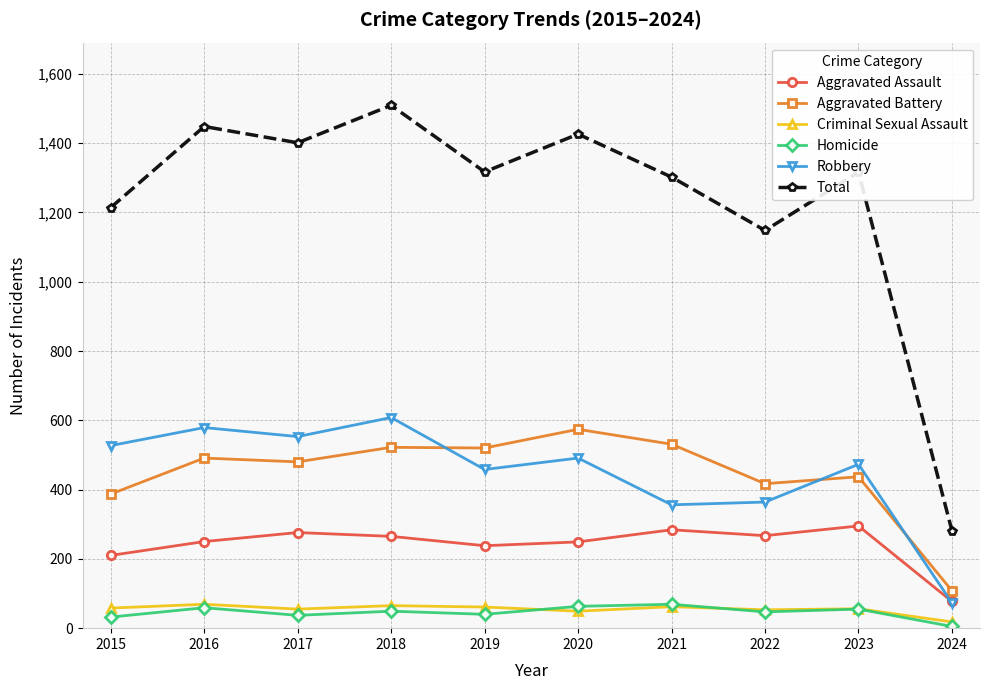

True or false: Robbery and Homicide cross at least once.

False